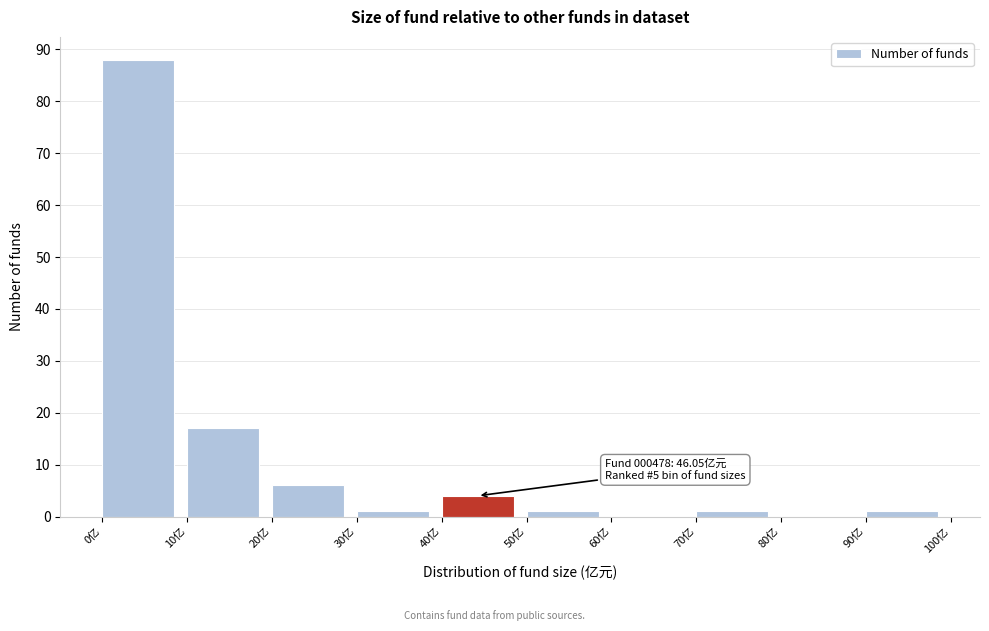

Over which range of the x-axis is the bar tallest?

0 to 10